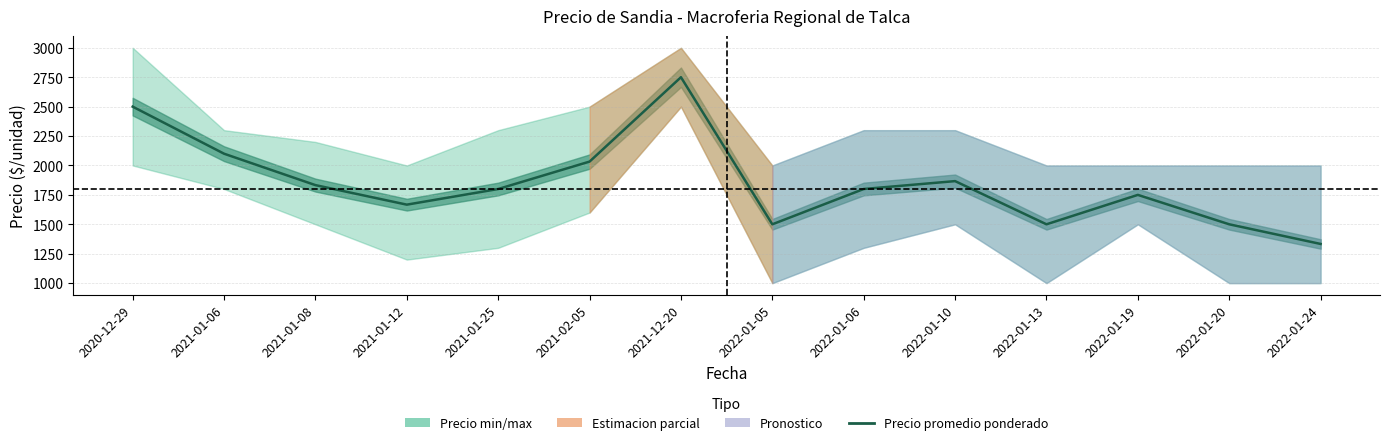

Reading left to right, list all the values displayed in this chart.

2500	2100	1833	1667	1800	2033	2750	1500	1800	1867	1500	1750	1500	1333